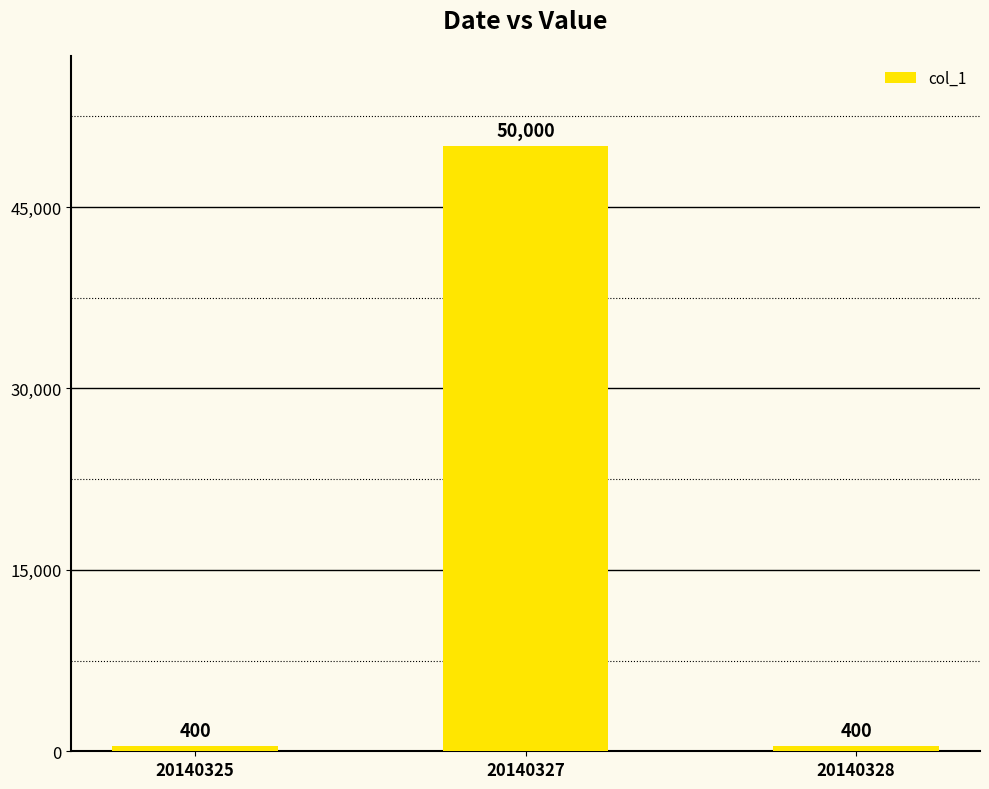

Reading right to left, extract all data points from this chart.

20140328=400	20140327=50000	20140325=400